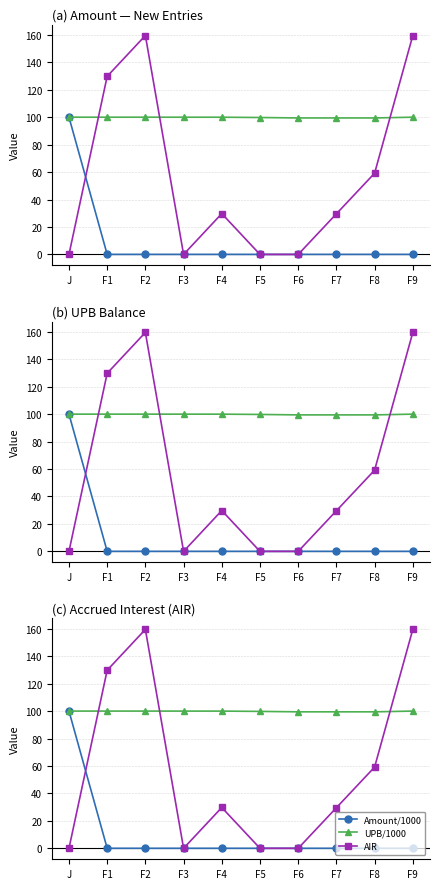

Reading left to right, transcribe all the data shown in this chart.

Amount/1000: 100.0	0.0	0.0	0.0	0.0	0.0	0.0	0.0	0.0	0.0
UPB/1000: 100.0	100.0	100.0	100.0	100.0	99.8	99.5	99.5	99.5	100.0
AIR: 0.0	129.8	159.5	0.0	29.8	0.0	0.0	29.6	59.2	159.5